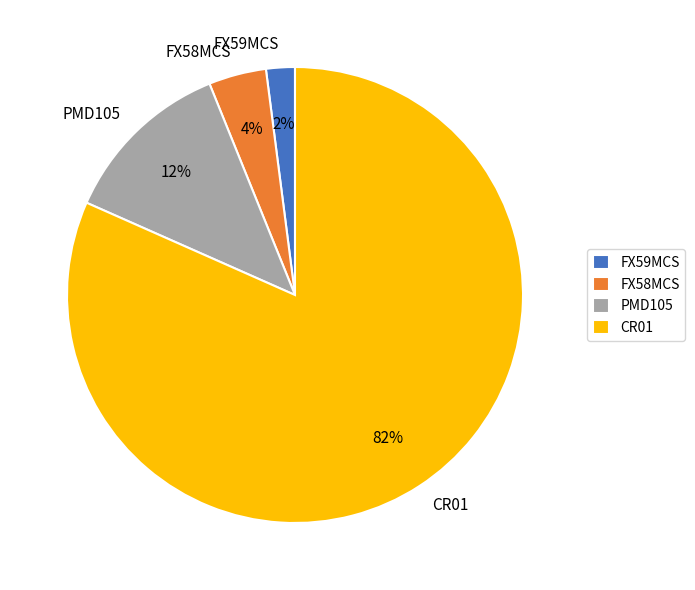

What percentage is the CR01 slice, to the nearest percent?

82%